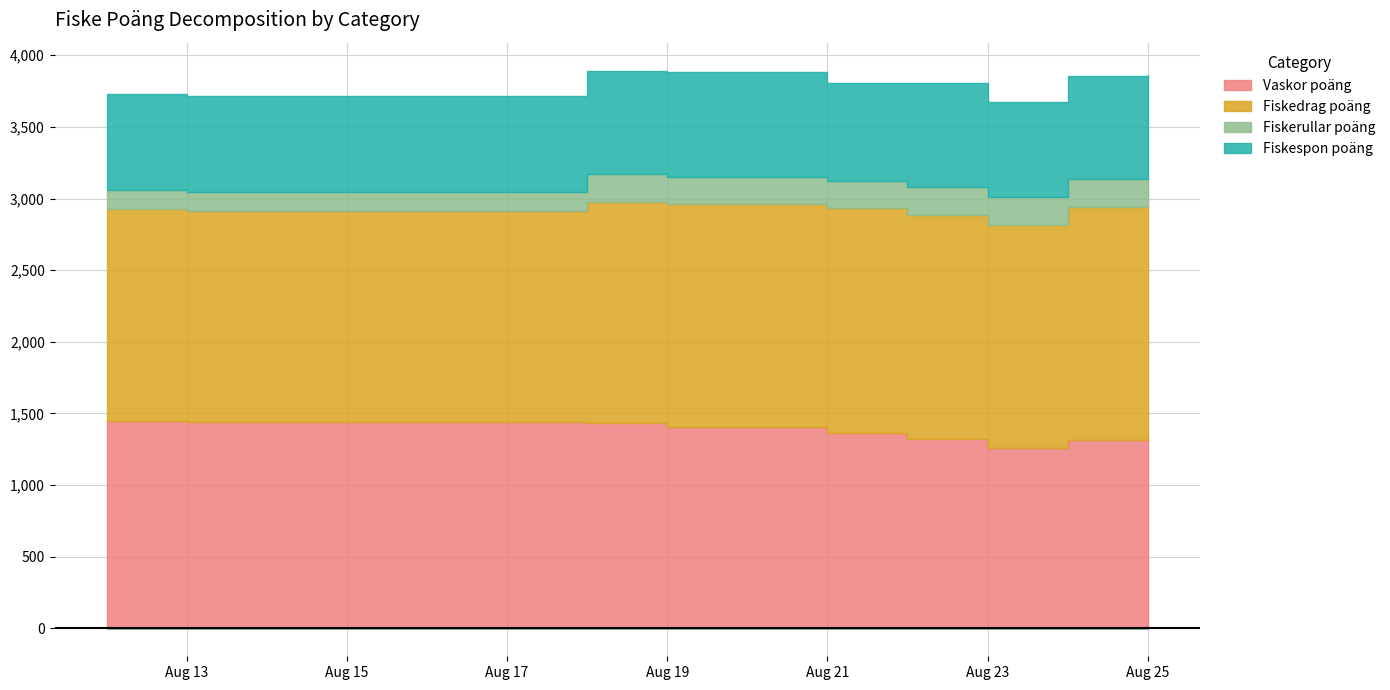

What are all the series names shown in the legend?

Vaskor poäng, Fiskedrag poäng, Fiskerullar poäng, Fiskespon poäng